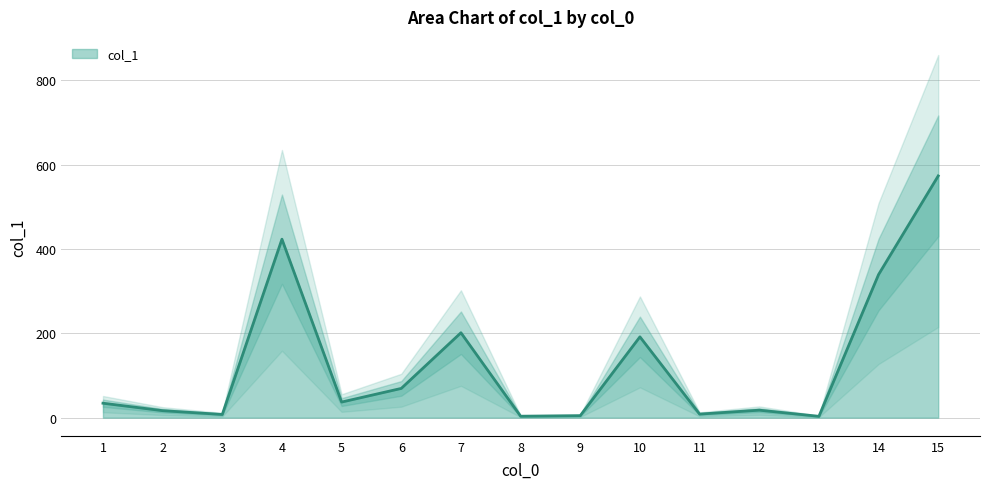

What is the difference between the second highest and second lowest values?

419.8